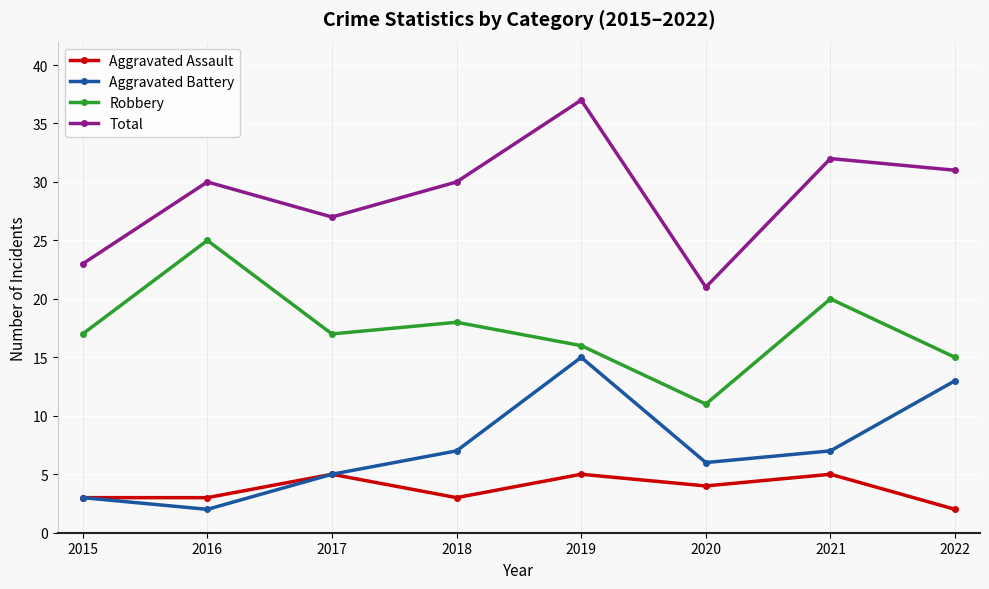

Which series has the largest range (max minus min)?

Total